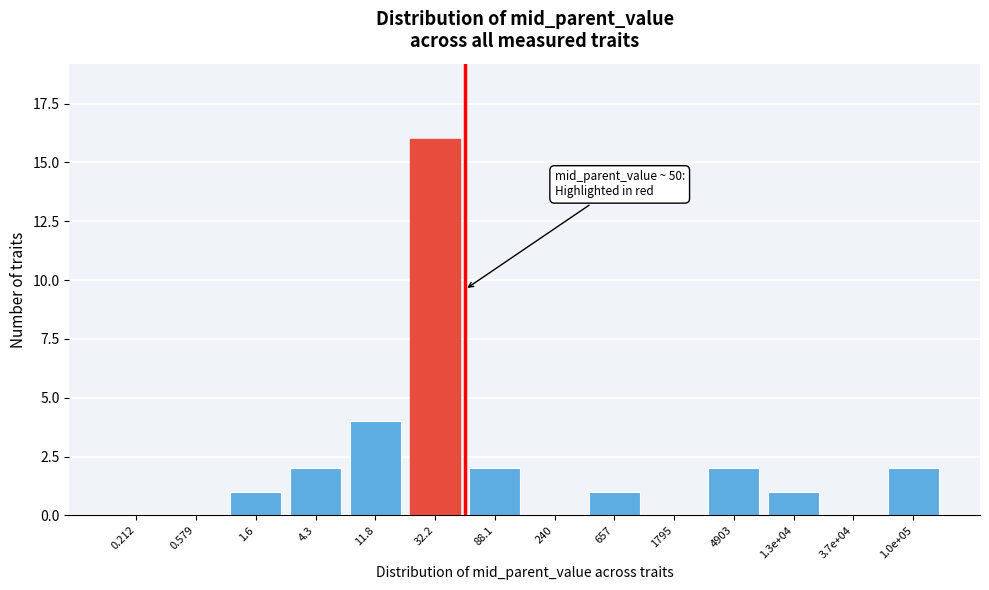

Reading left to right, what are all the values shown in this chart?

0.212=0	0.579=0	1.6=1	4.3=2	11.8=4	32.2=16	88.1=2	240=0	657=1	1795=0	4903=2	1.3e+04=1	3.7e+04=0	1.0e+05=2